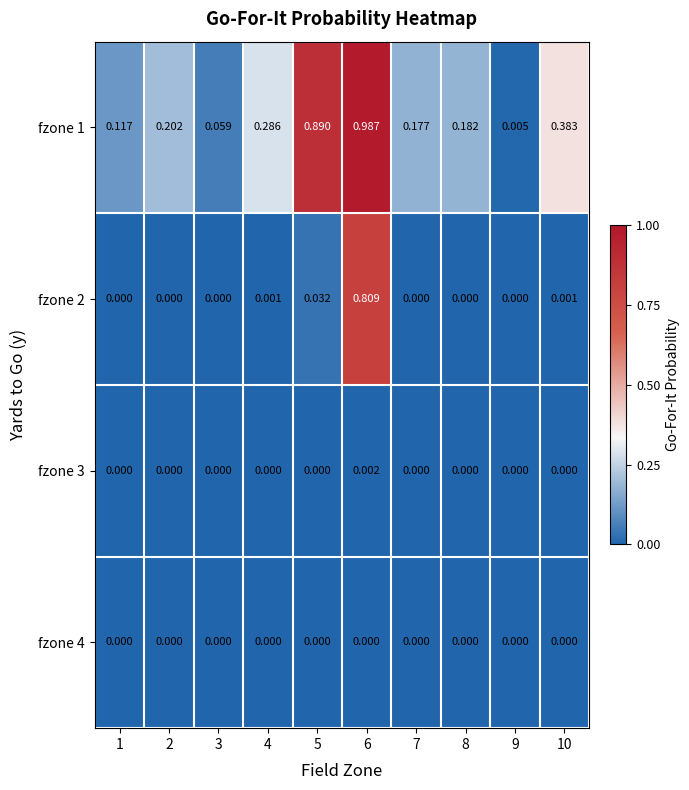

Is the value of fzone 3 at 4 greater than the value of fzone 1 at 1?

No